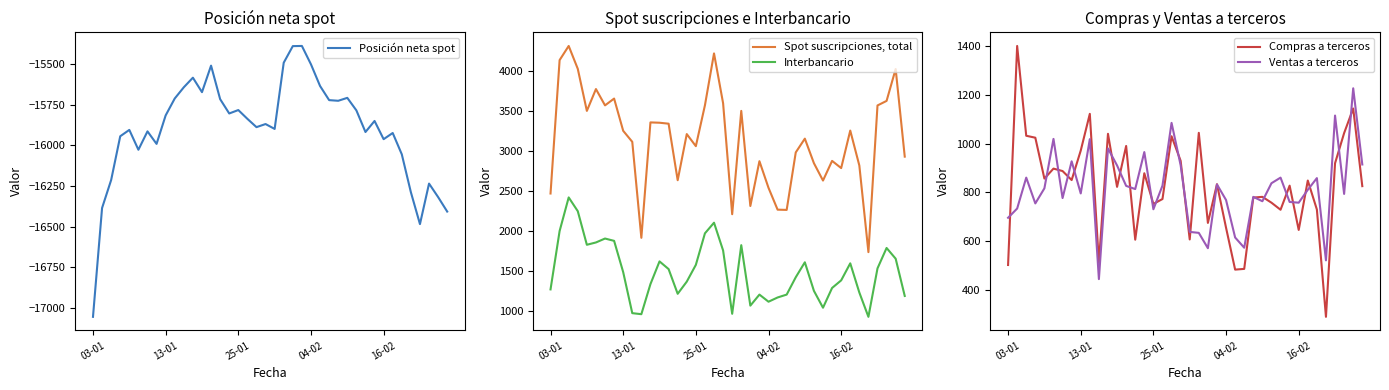

What is the approximate value of Posición neta spot at 13-01, to the nearest 50?

-15800